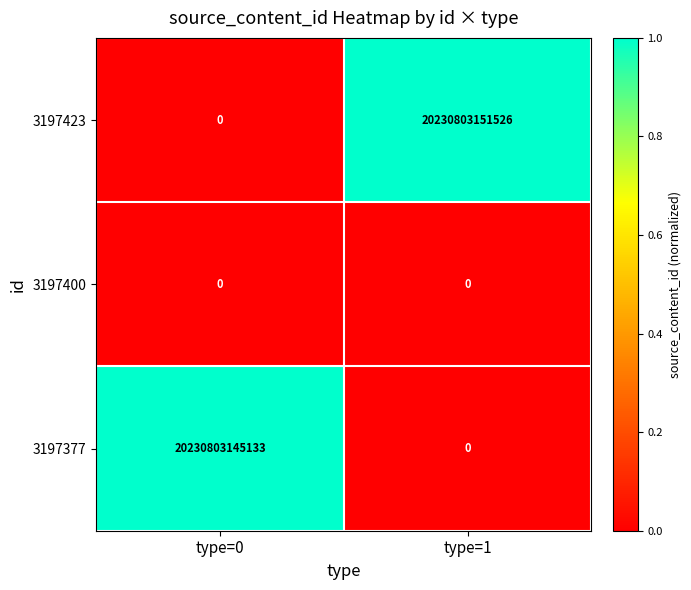

Is it true that 3197400 equals 0 at type=1?

True